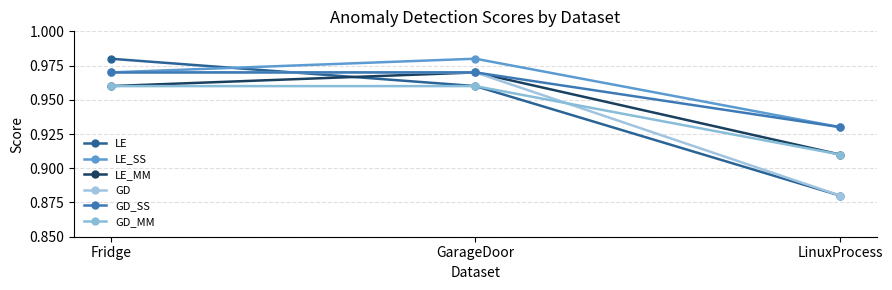

How many series are shown in this chart?

6